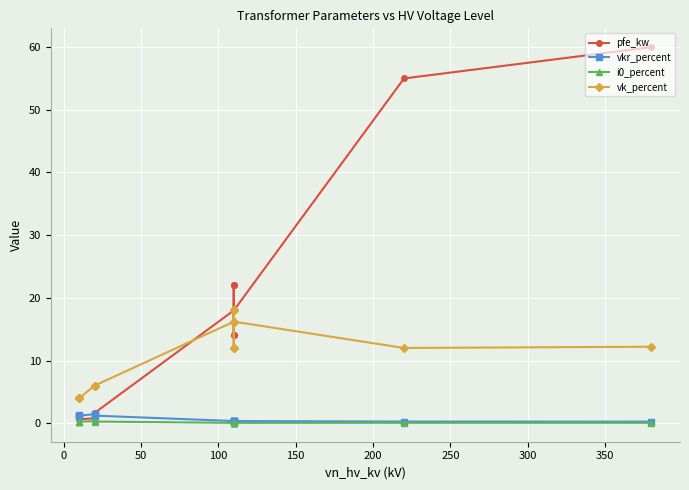

True or false: i0_percent and vk_percent cross at least once.

False